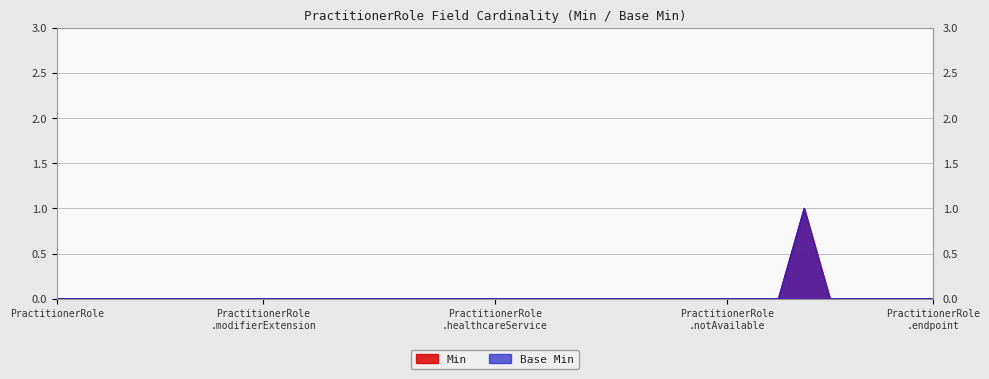

True or false: Min and Base Min cross at least once.

False